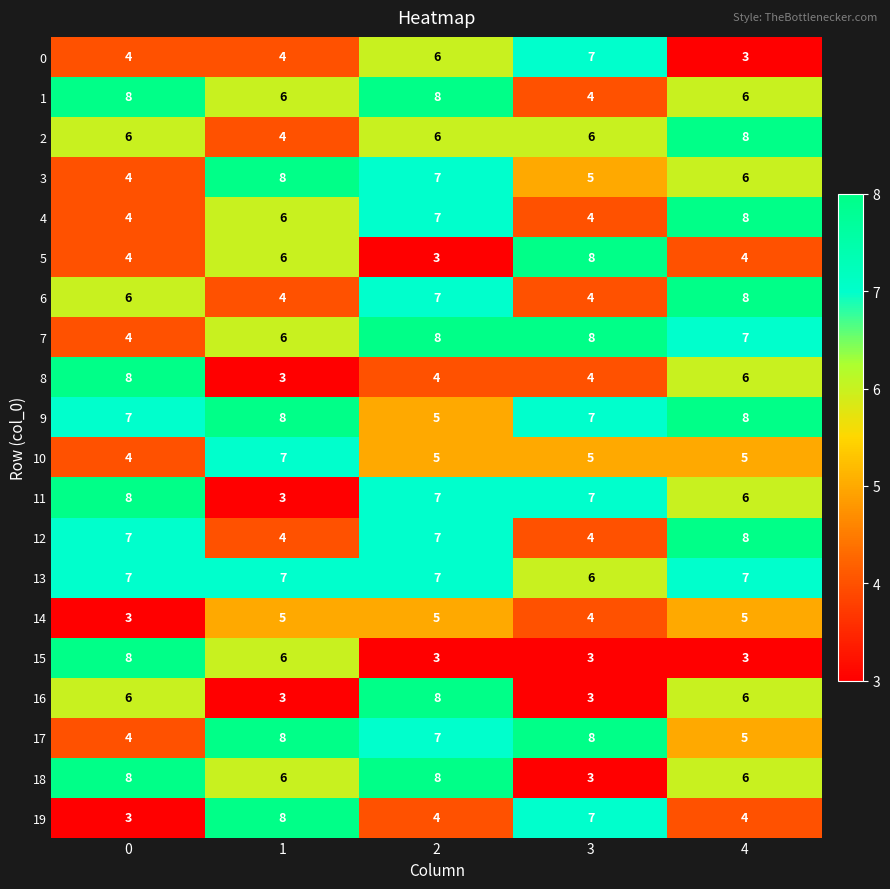

What is the spread (max minus min) of values at 4?

5